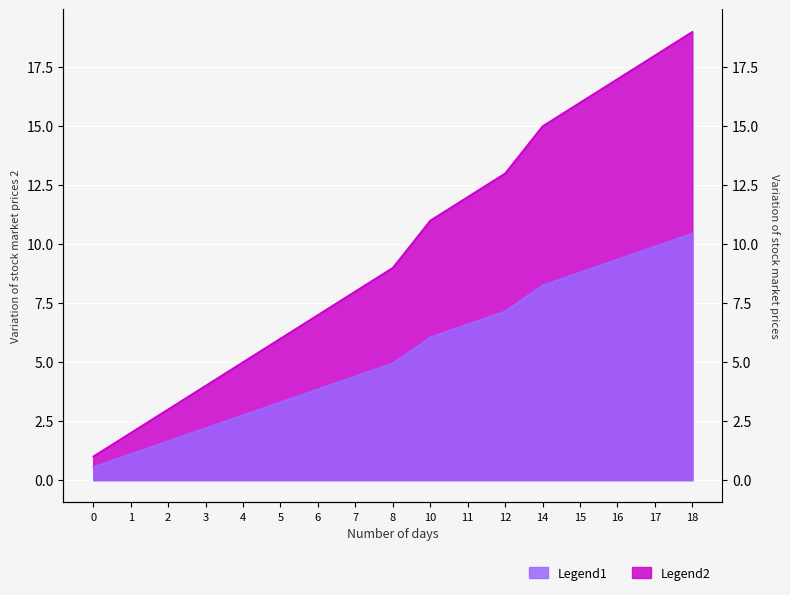

Count the number of data series in this chart.

2